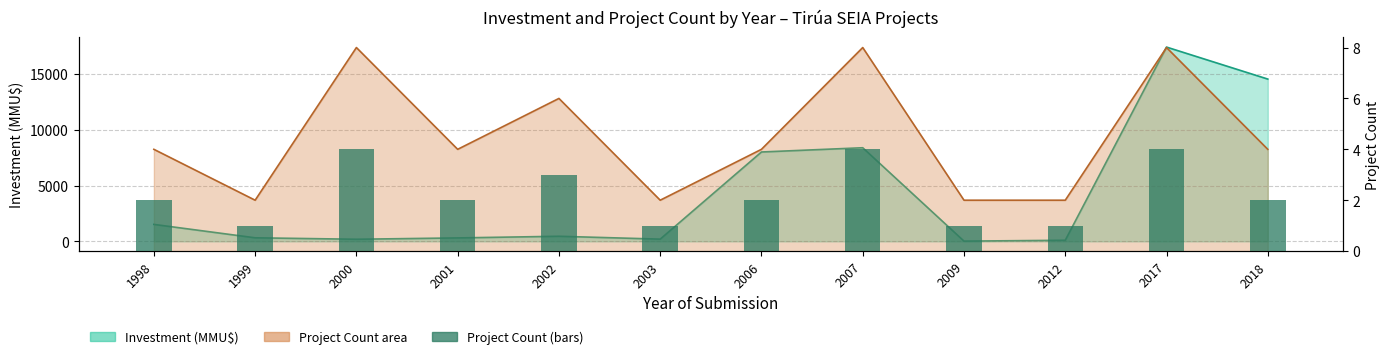

What is the minimum value shown in the chart?

1